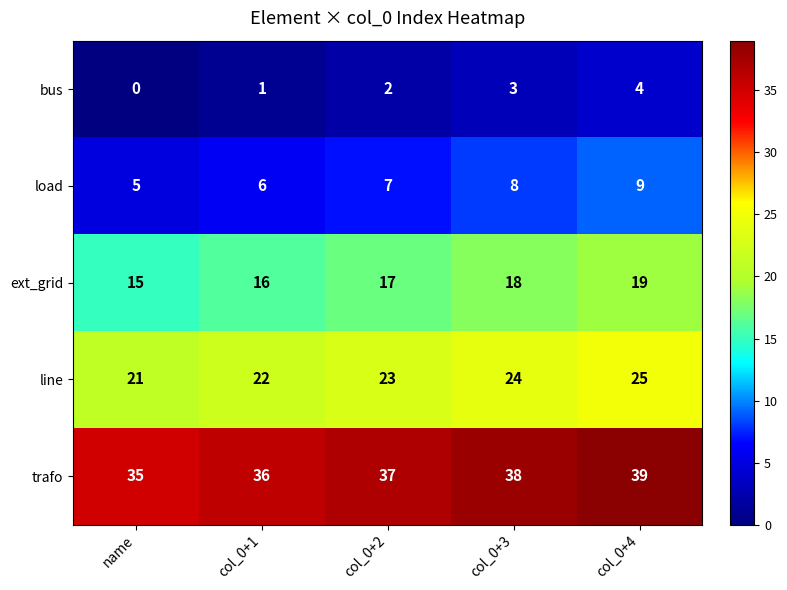

What is the difference between the maximum and minimum values in the trafo series?

4